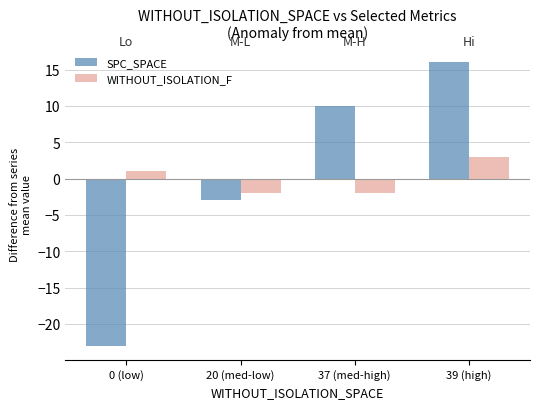

At which label is SPC_SPACE closest to -3?

20 (med-low)